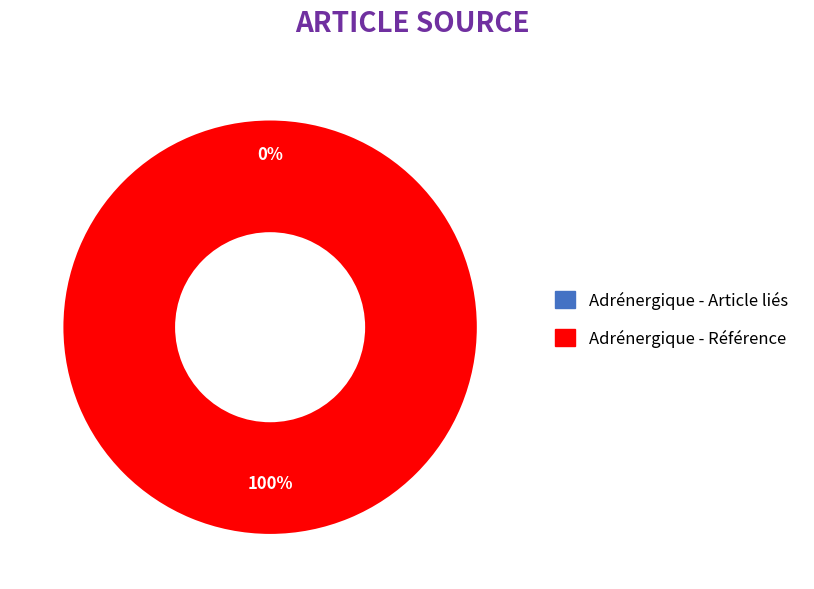

Rank the categories by value from highest to lowest.

Adrénergique - Référence, Adrénergique - Article liés